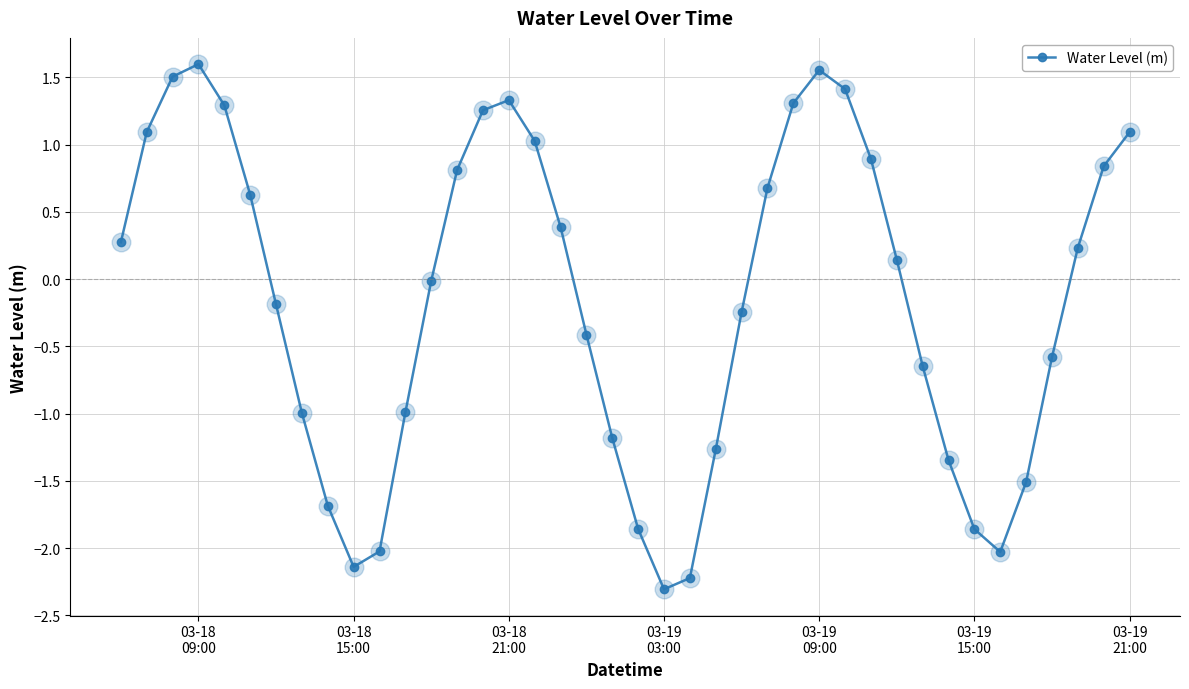

How many points are higher than both their immediate neighbors (excluding endpoints)?

3